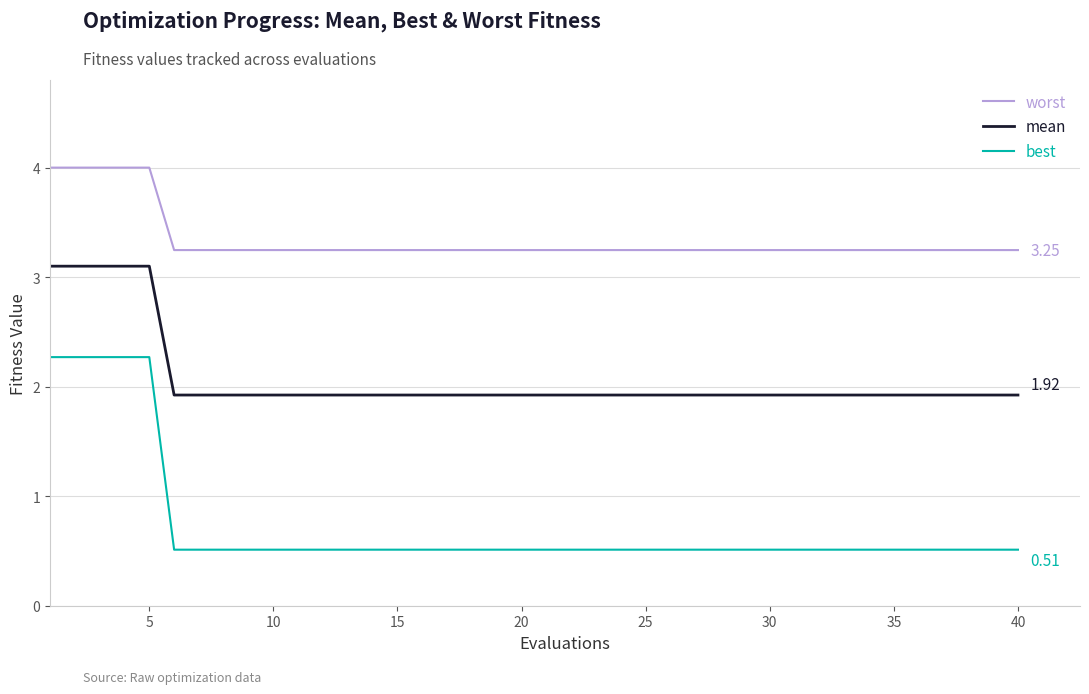

True or false: mean and worst intersect in this chart.

False